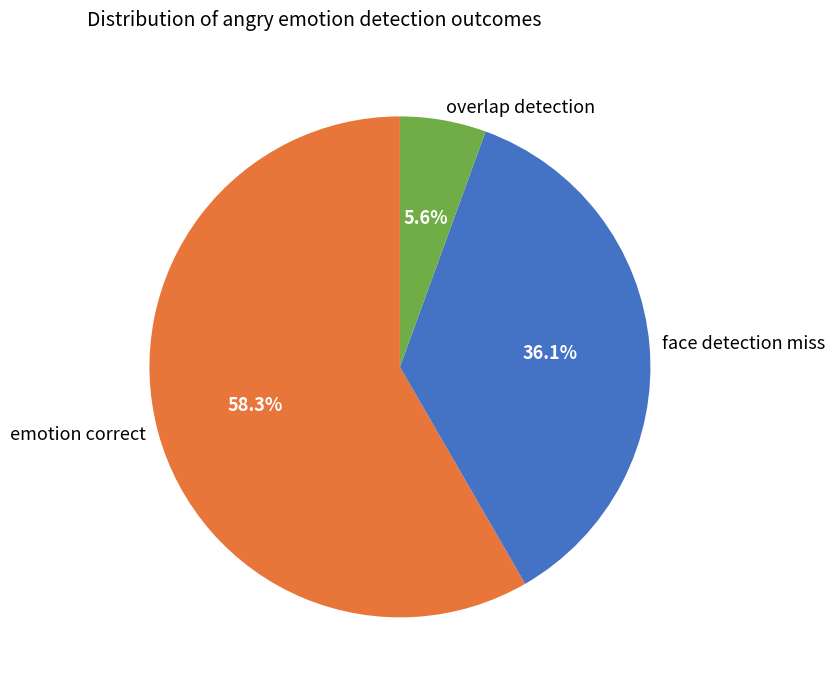

Does any single category account for the majority?

Yes